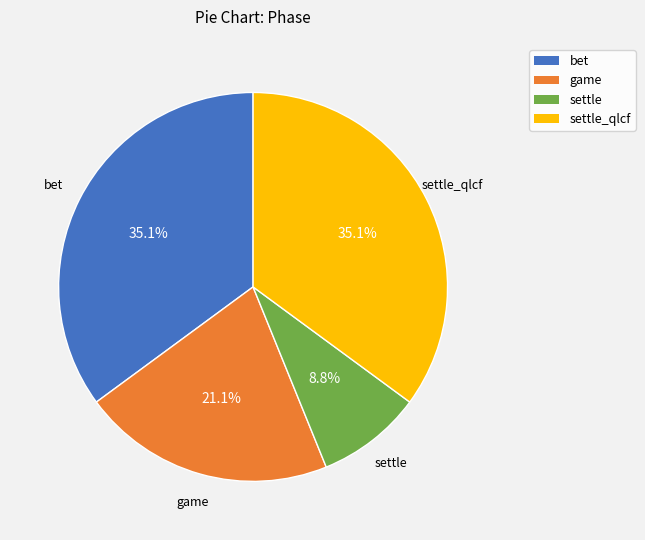

Does game account for over 50% of the chart?

No